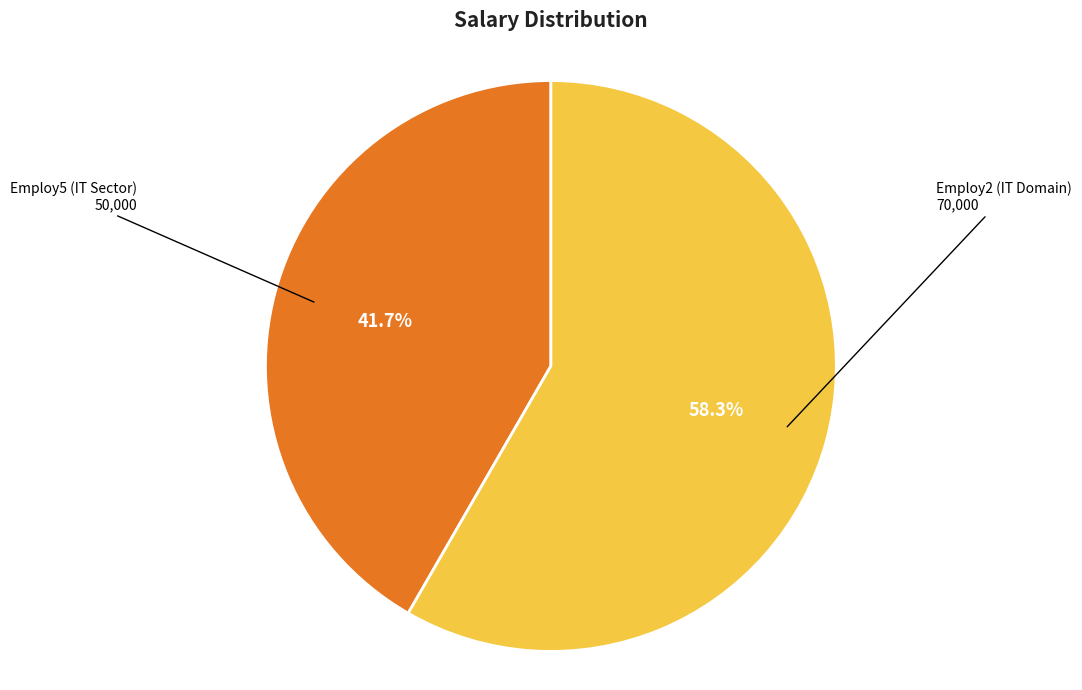

Does Employ5 (IT Sector) represent more than half of the total?

No